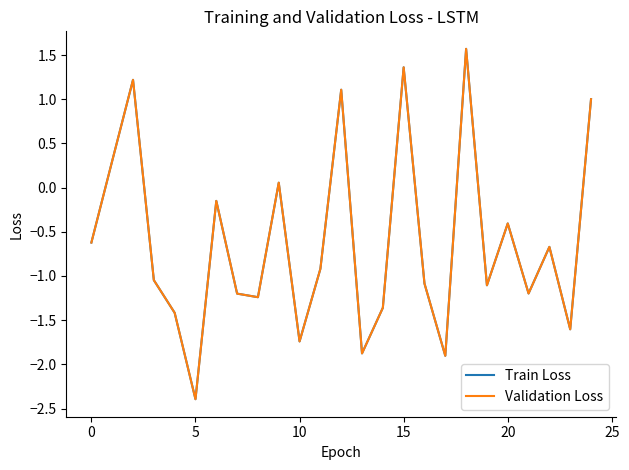

Which series has the largest range (max minus min)?

Train Loss